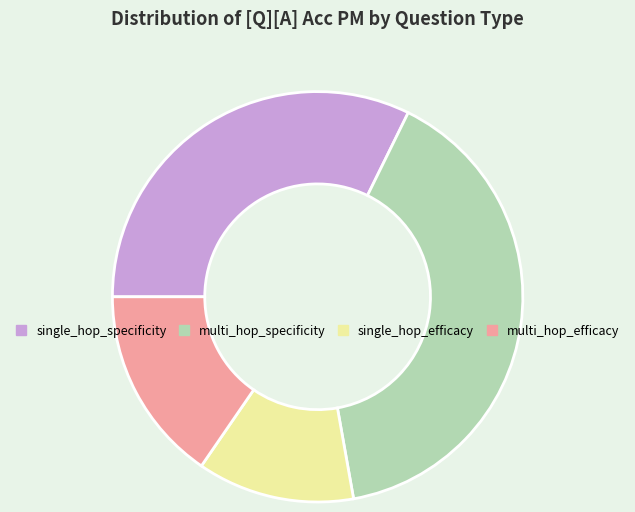

How many slices are in this pie chart?

4